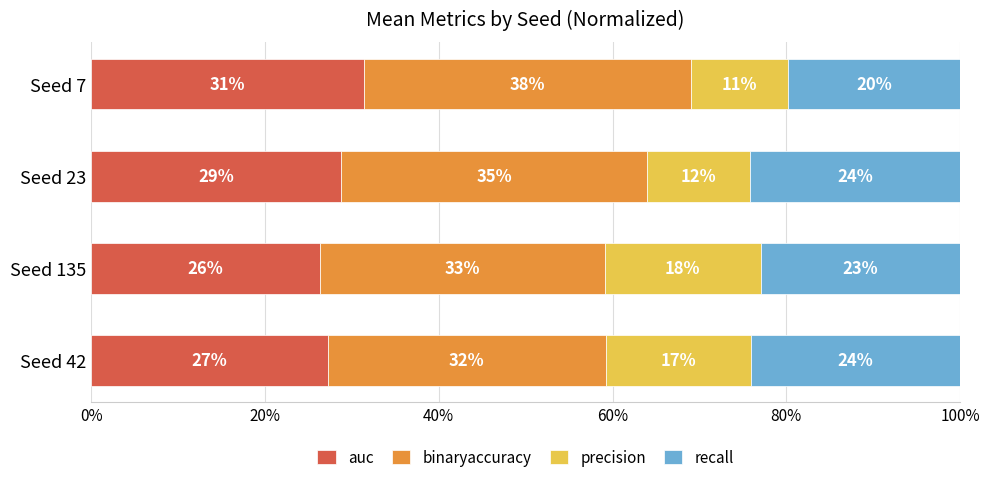

Which series has the widest spread of values?

precision